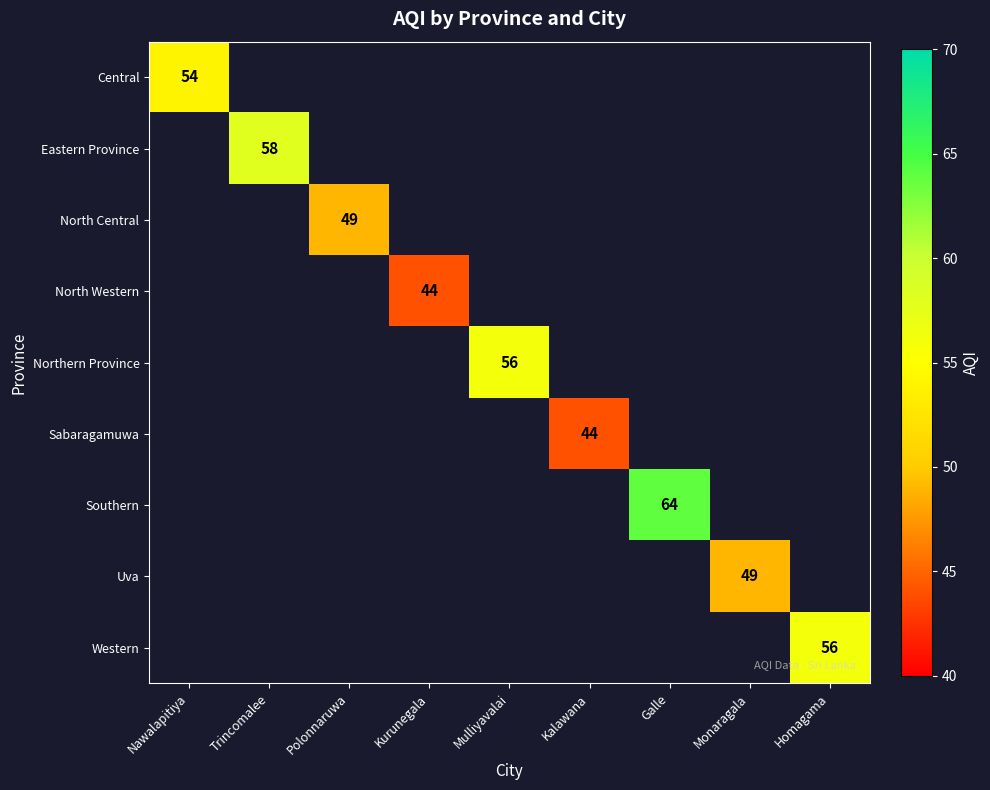

True or false: North Western has a value of 44 at Kurunegala.

True